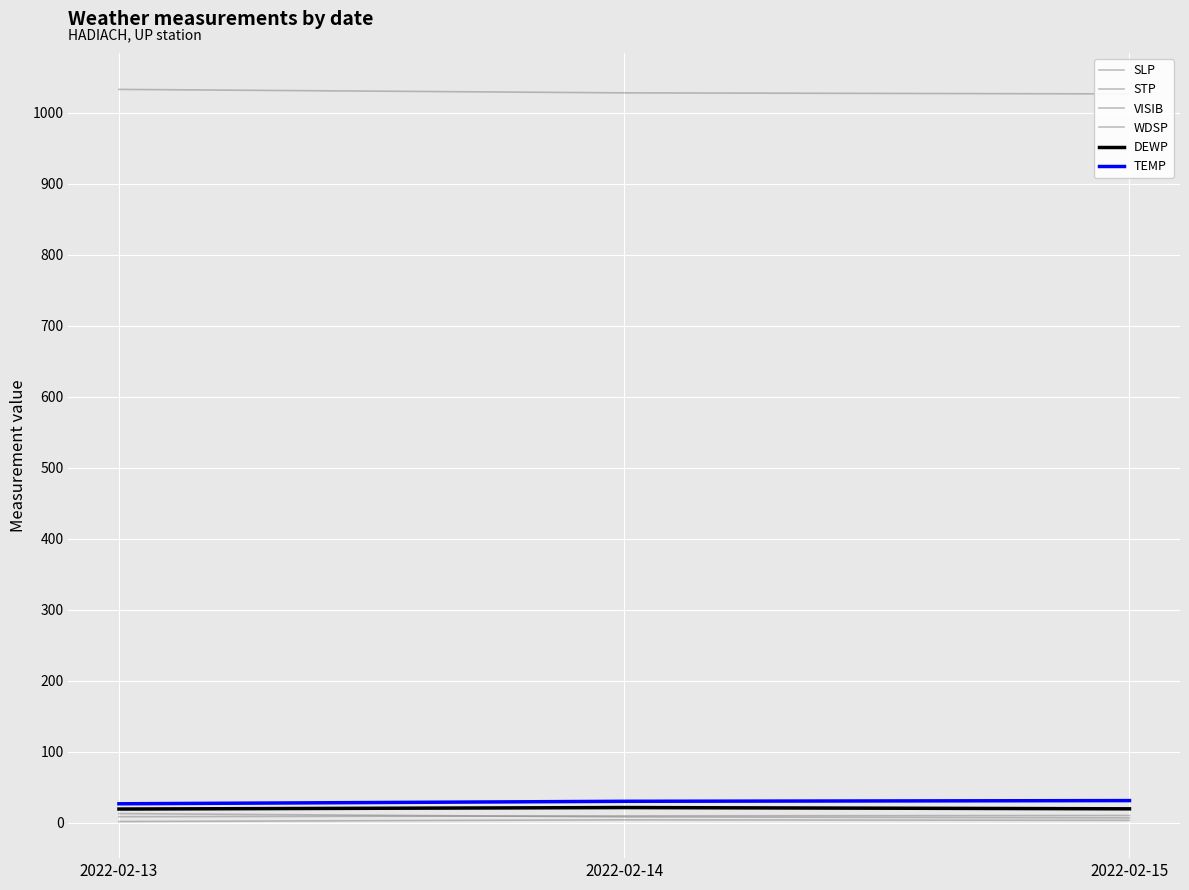

Is it true that DEWP equals 36.8 at 2022-02-14?

False